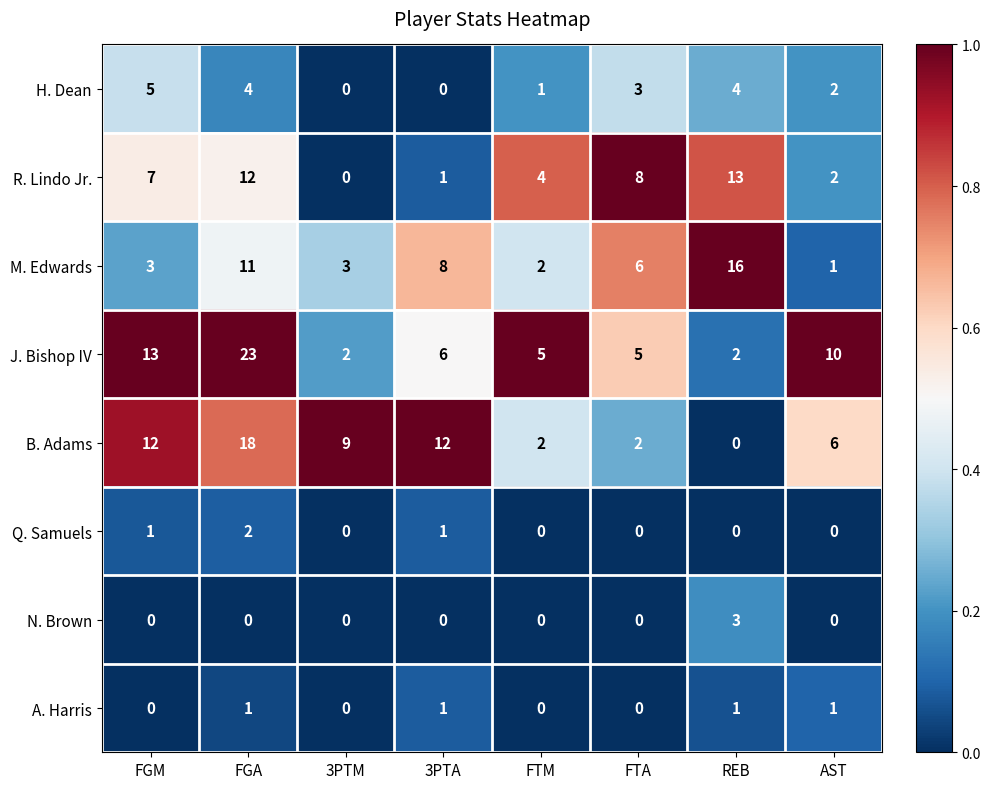

What is the total value across all series at REB?

39